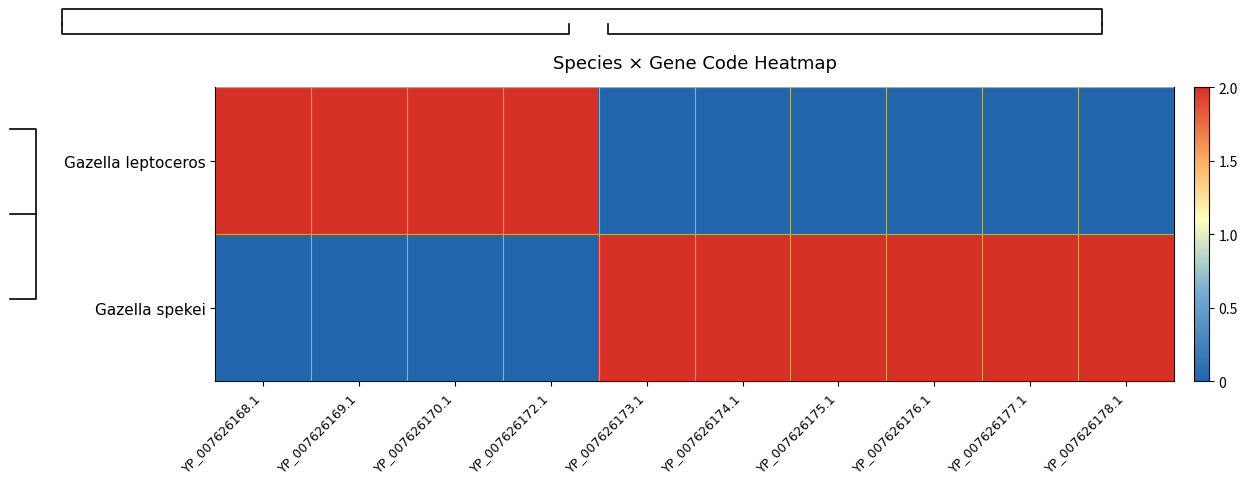

The Gazella spekei series shows 0 at YP_007626169.1. True or false?

True